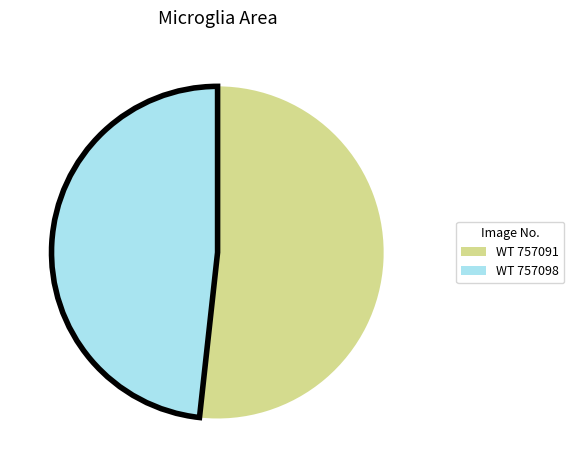

What is the ratio of the value at WT 757098 to the value at WT 757091?

0.9